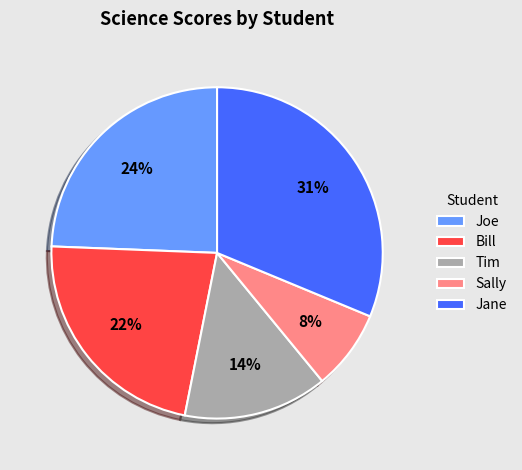

Combined, do Tim and Joe account for over 50%?

No